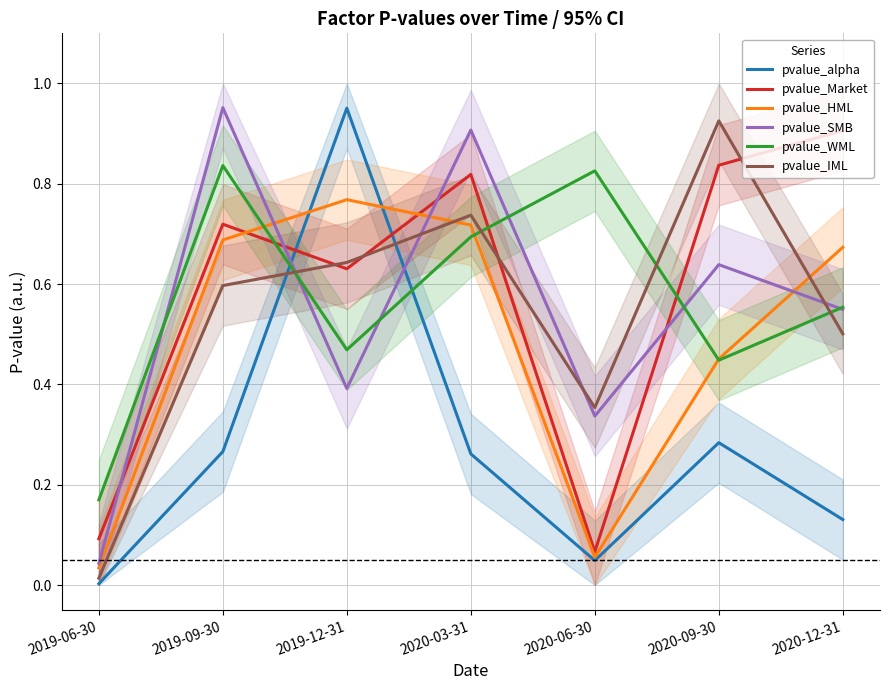

Between which two adjacent categories do pvalue_alpha and pvalue_SMB first intersect?

2019-09-30 and 2019-12-31